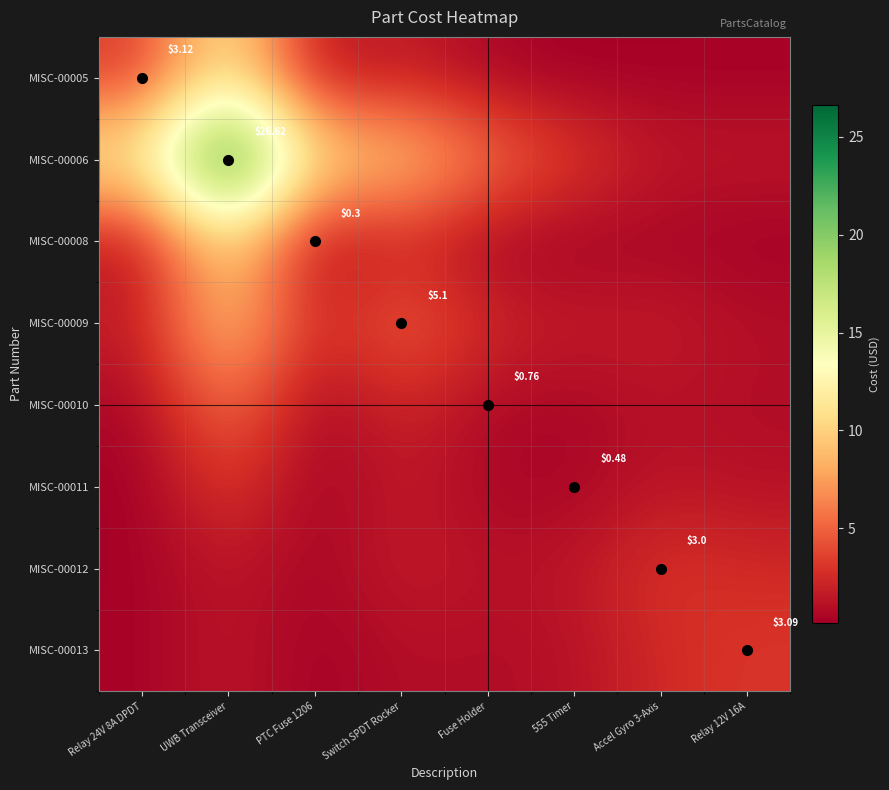

True or false: MISC-00008 has a value of 0.1 at 555 Timer.

False